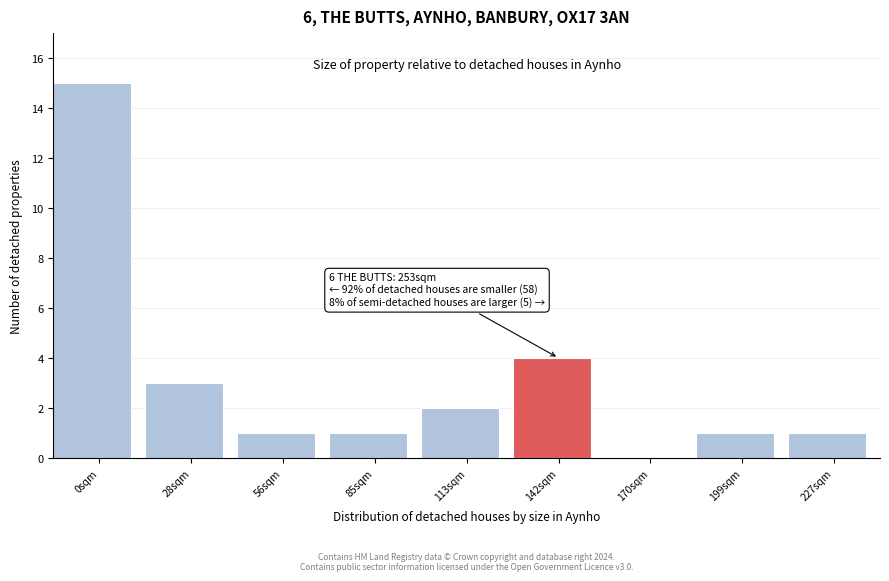

Reading left to right, list all the values displayed in this chart.

0sqm=15	28sqm=3	56sqm=1	85sqm=1	113sqm=2	142sqm=4	170sqm=0	199sqm=1	227sqm=1